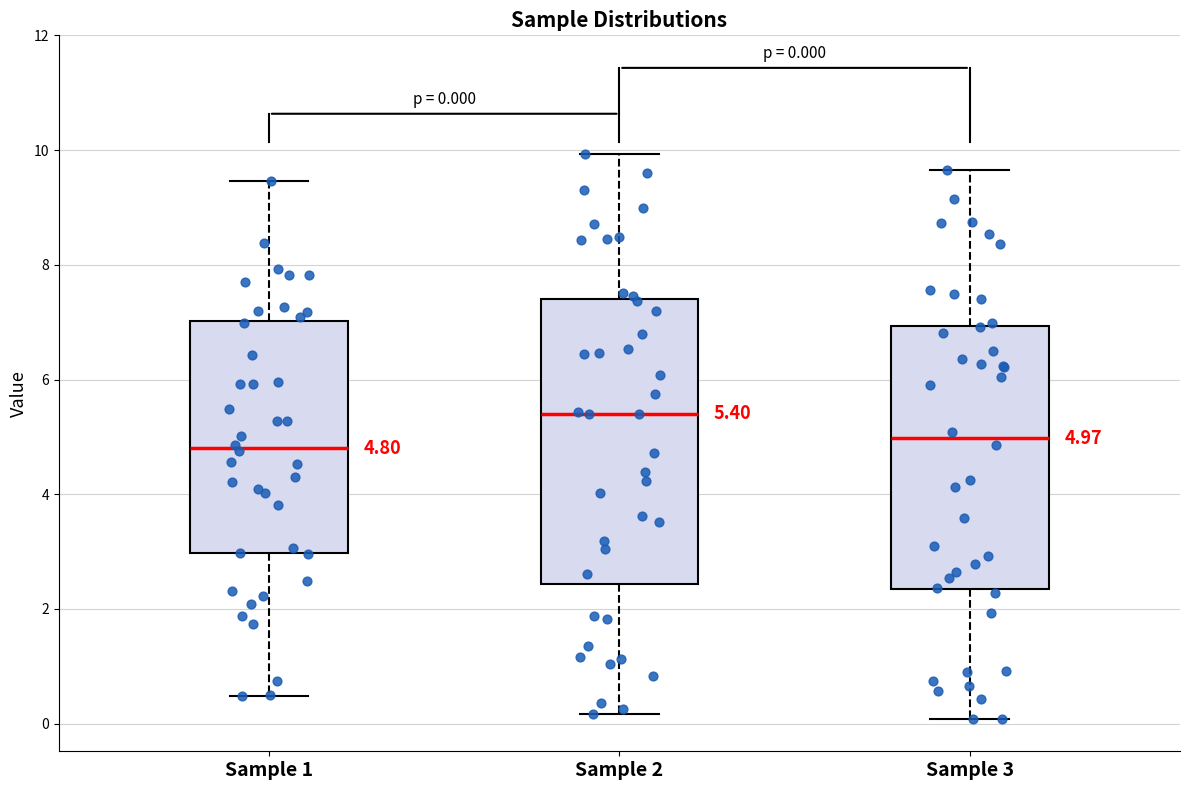

Comparing the boxes themselves (not the whiskers), which one is the tallest?

Sample 2